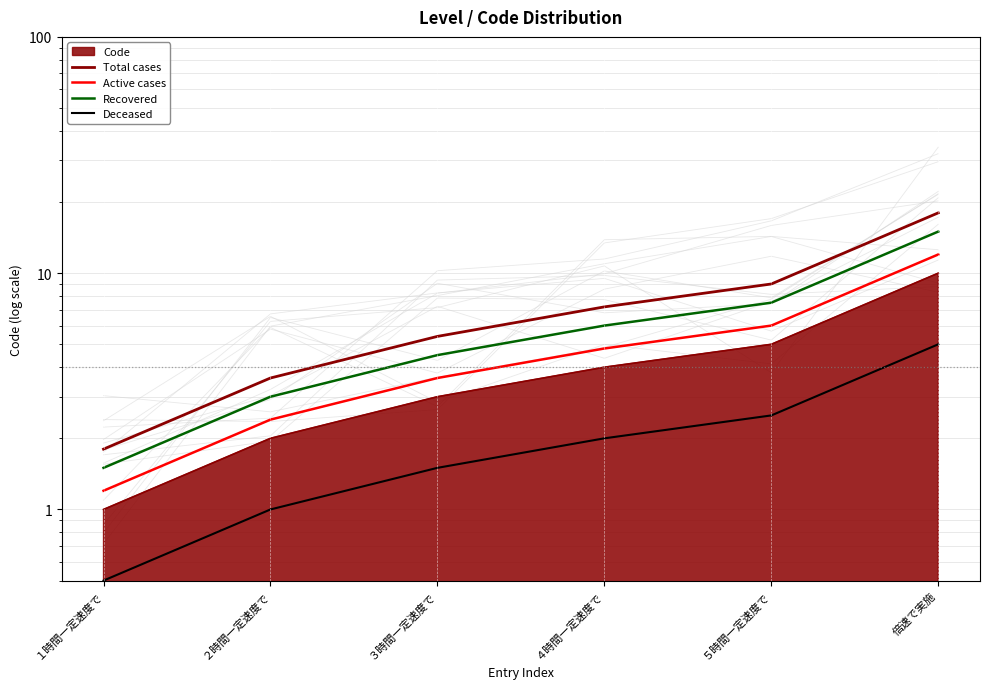

At which label does Recovered first exceed 6?

５時間一定速度で